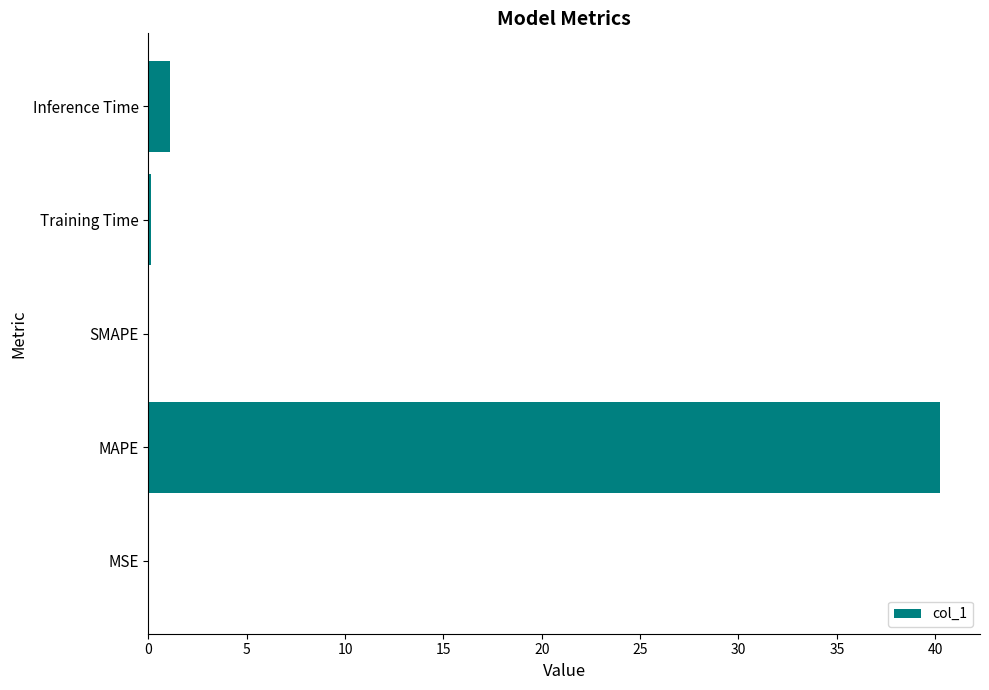

What is the sum of all values?

41.5